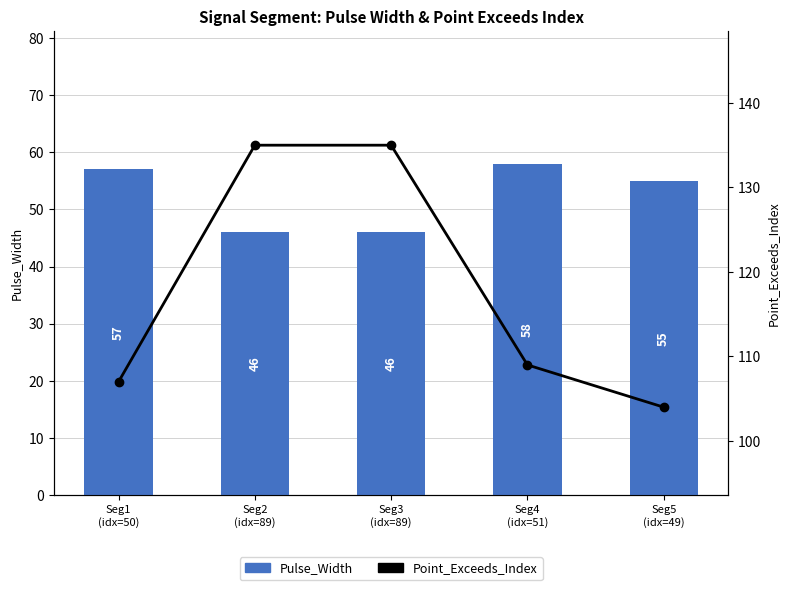

What is the maximum value shown in the chart?

135